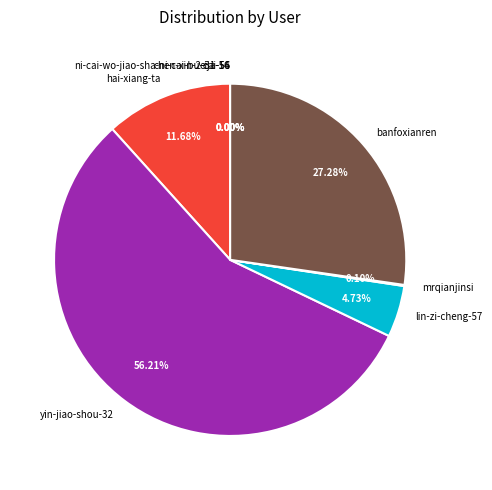

Is banfoxianren the majority of the pie?

No